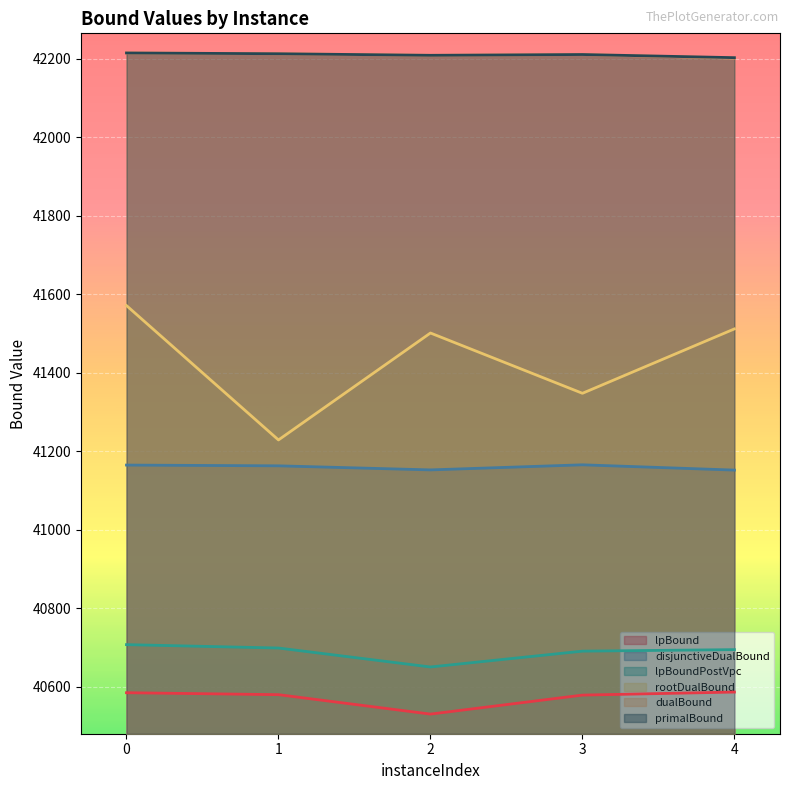

At which category does disjunctiveDualBound reach its first local peak?

3